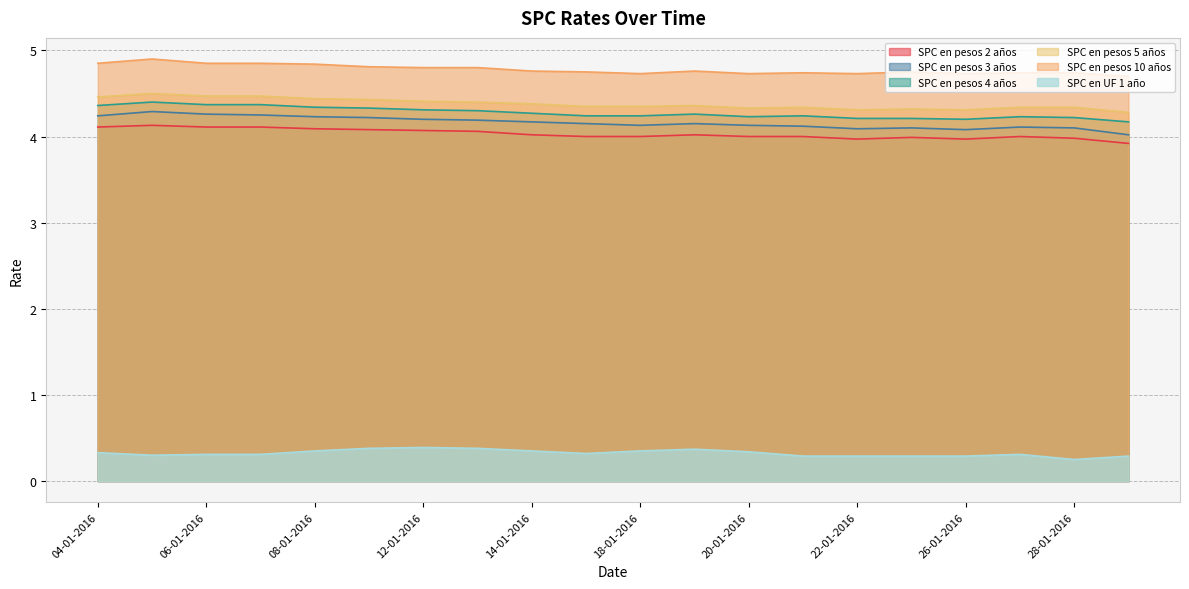

Between 12-01-2016 and 18-01-2016, which series saw the biggest shift?

SPC en pesos 2 años